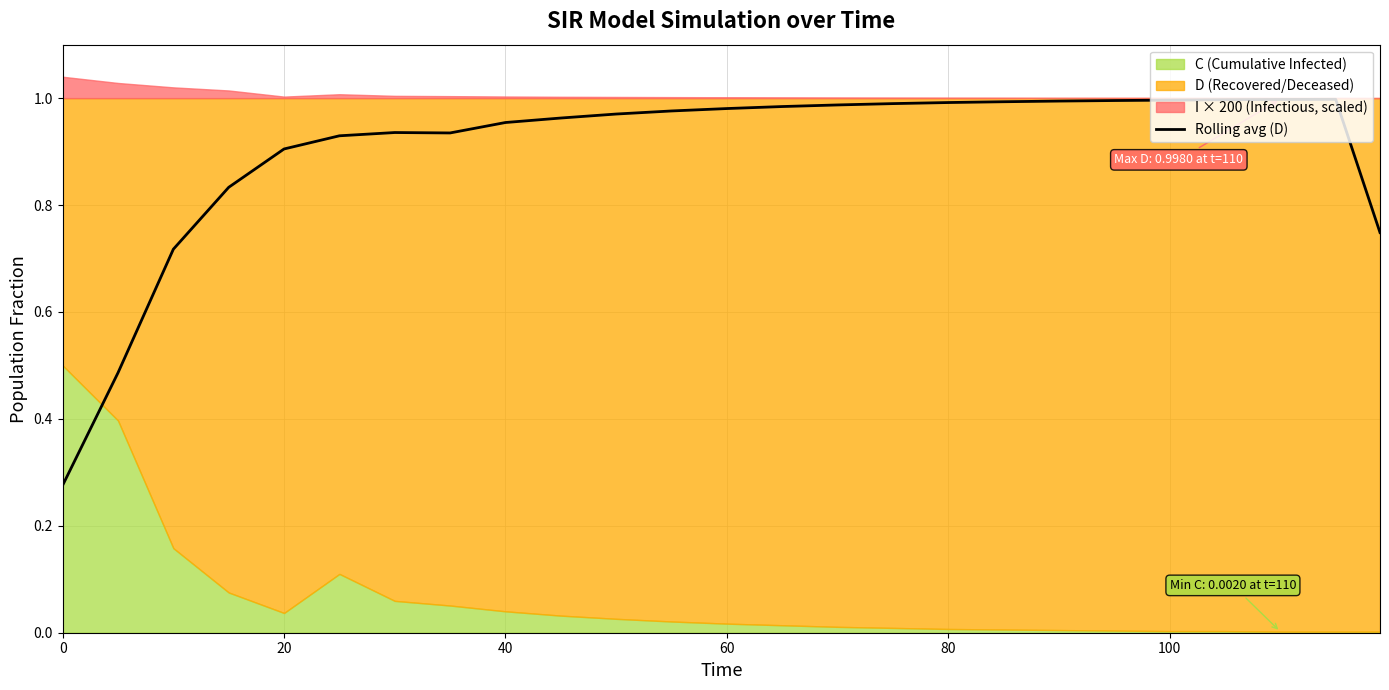

How many data points does each series have?

25